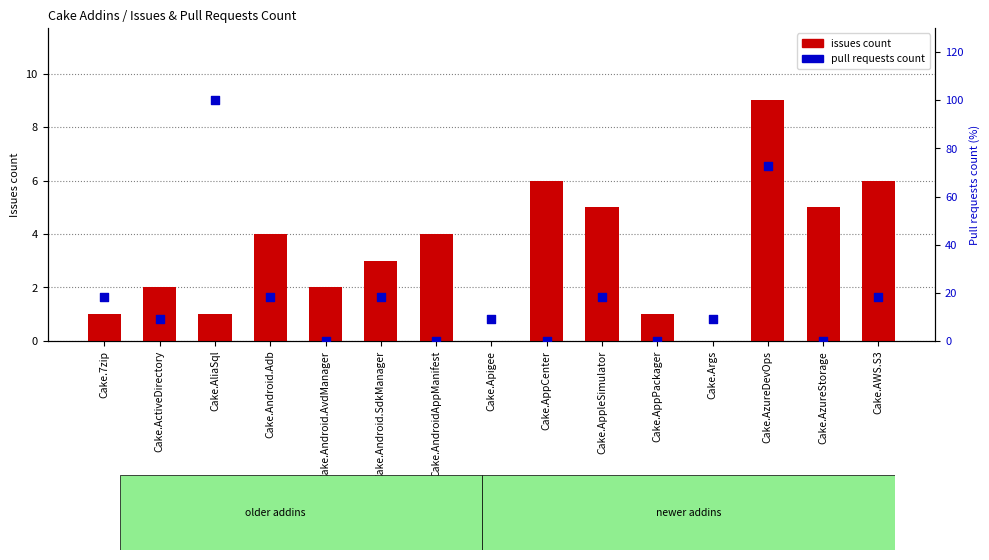

Is the value of issues count at Cake.AWS.S3 greater than the value of pull requests count at Cake.ActiveDirectory?

No